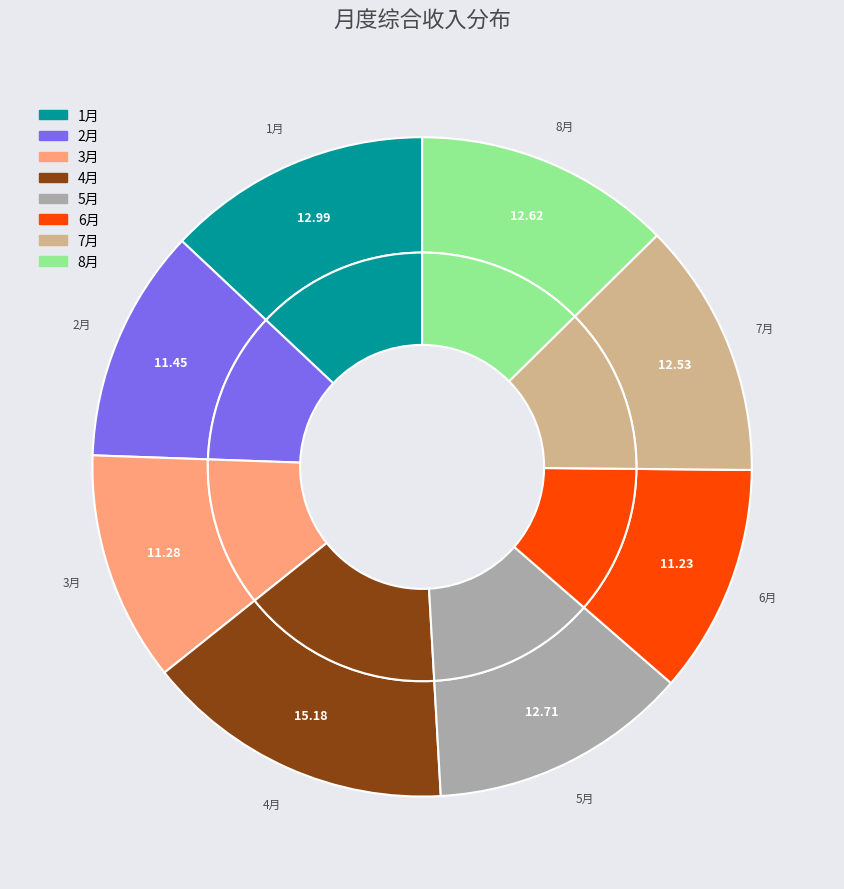

How many slices are in this pie chart?

8